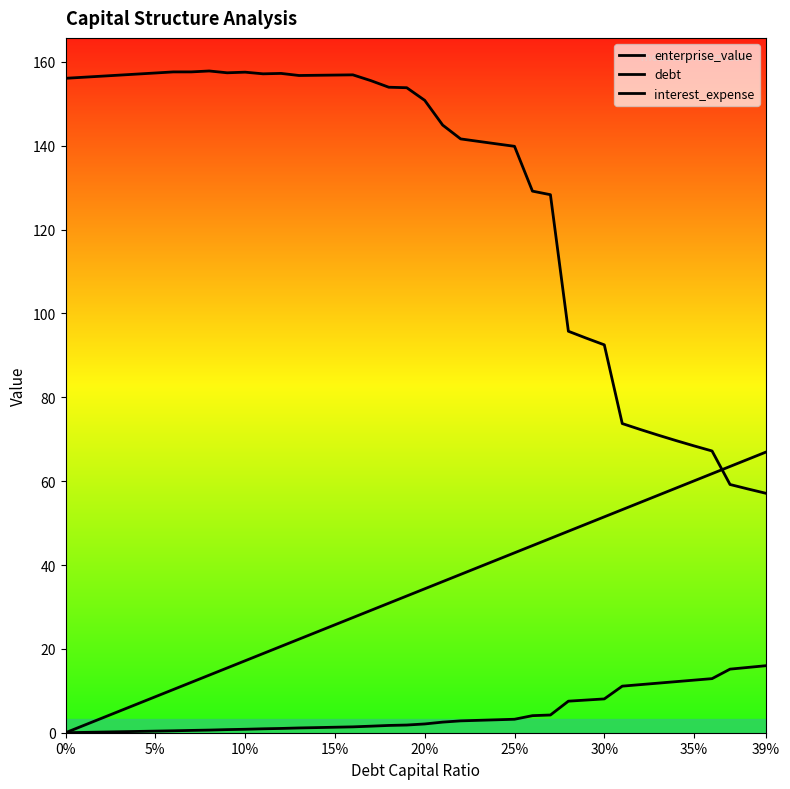

How many lines are shown in the chart?

3